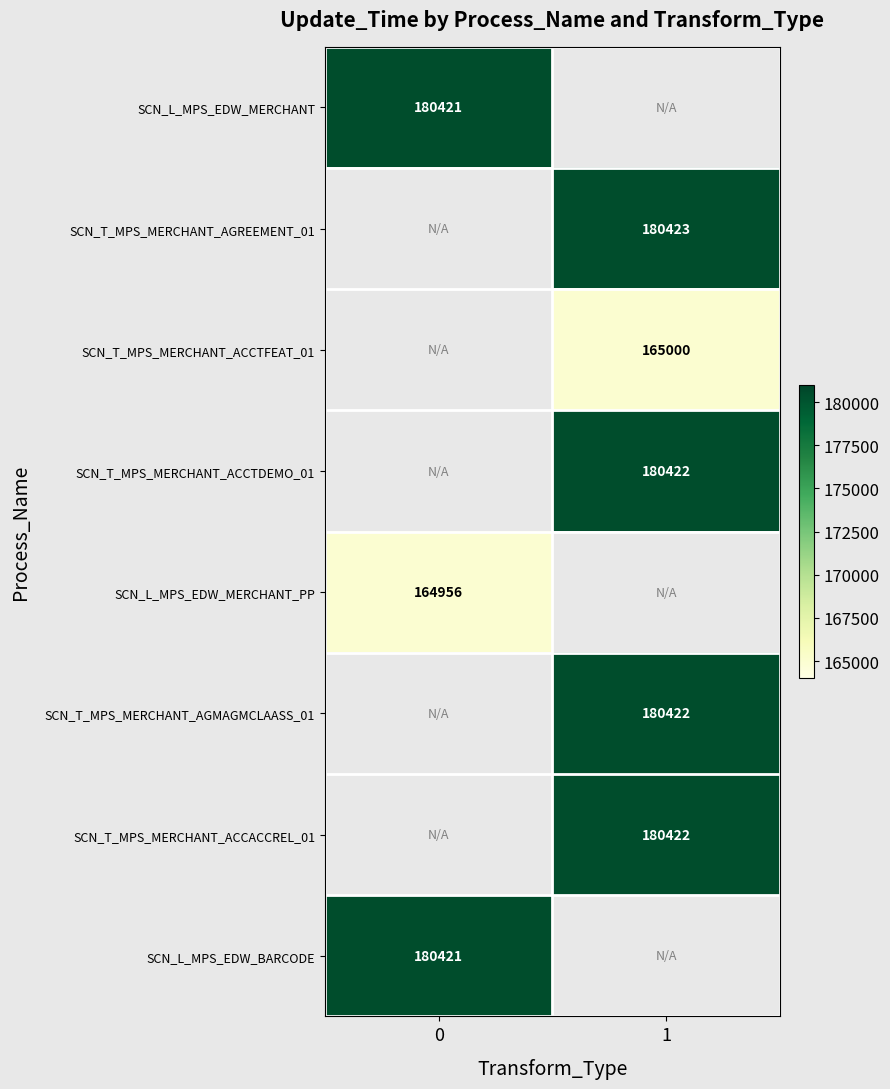

Which has a higher value, 0 or 1?

1